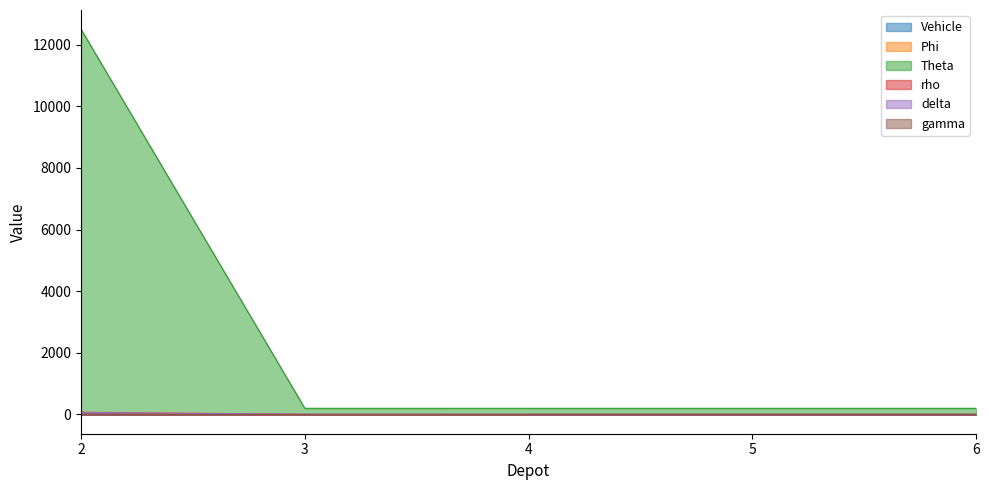

Does the chart have visible grid lines?

No